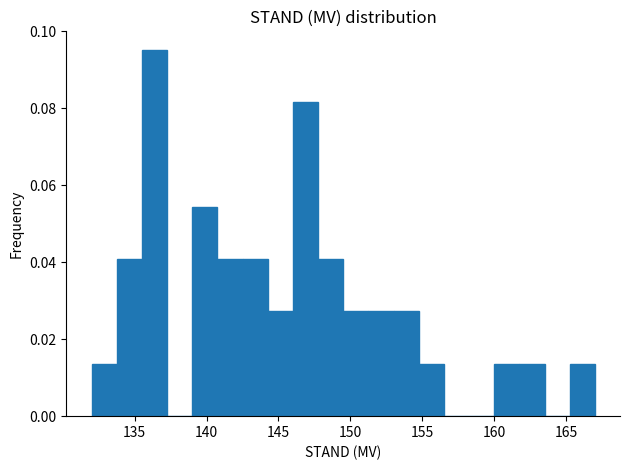

Around what value on the x-axis is the tallest bar? Give the approximate position of its centre, as read against the axis.

136.5